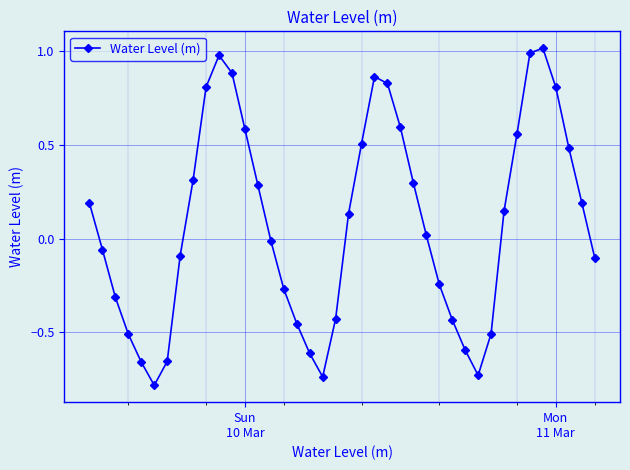

What is the minimum value shown in the chart?

-0.8